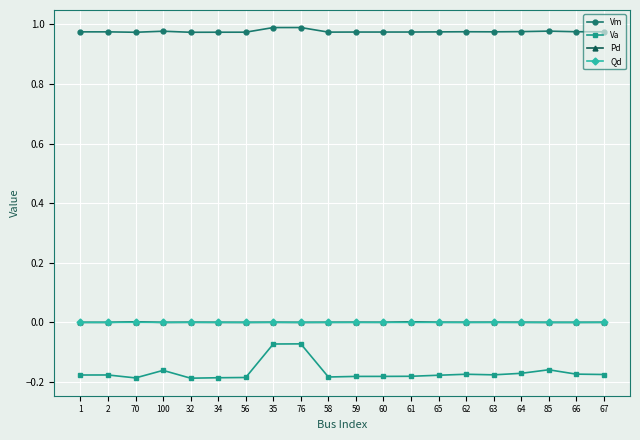

The value of Va at 66 is -0.3. True or false?

False